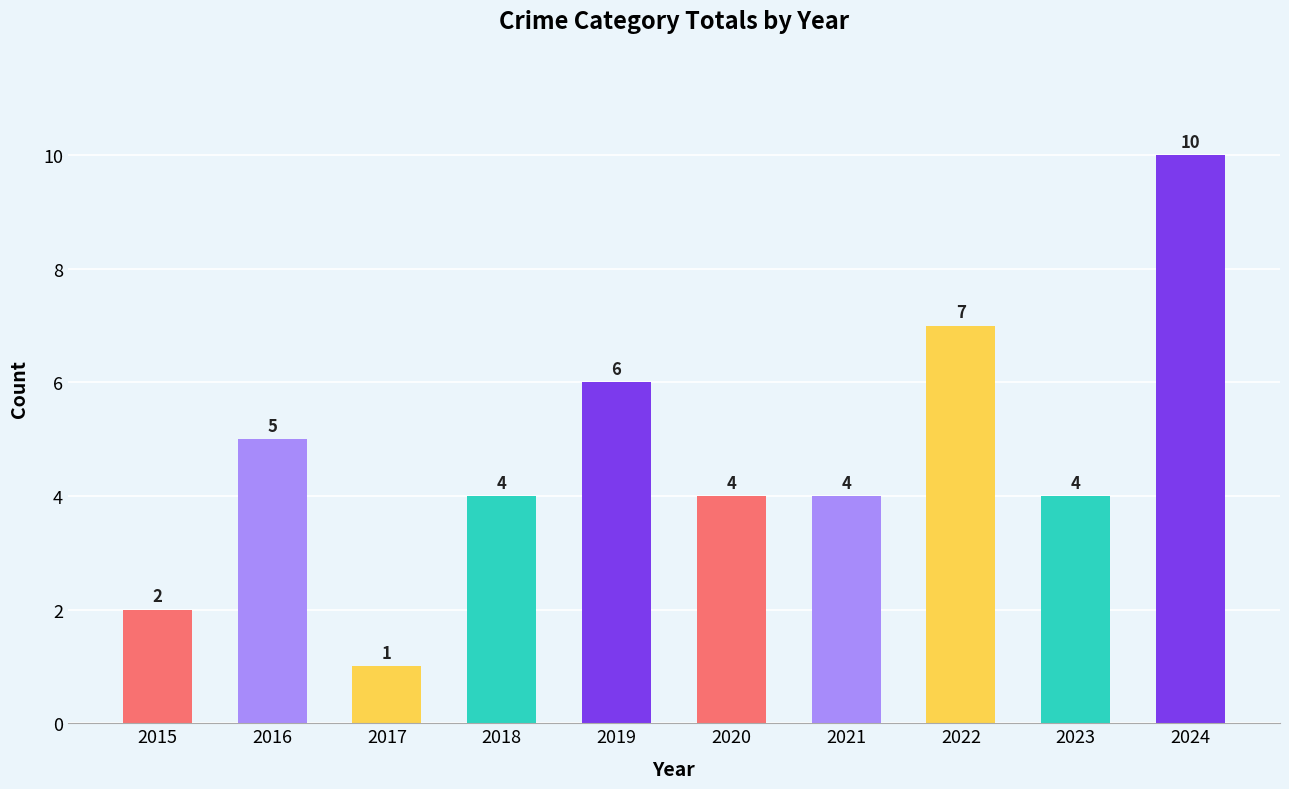

Reading left to right, list all the values displayed in this chart.

2015=2	2016=5	2017=1	2018=4	2019=6	2020=4	2021=4	2022=7	2023=4	2024=10